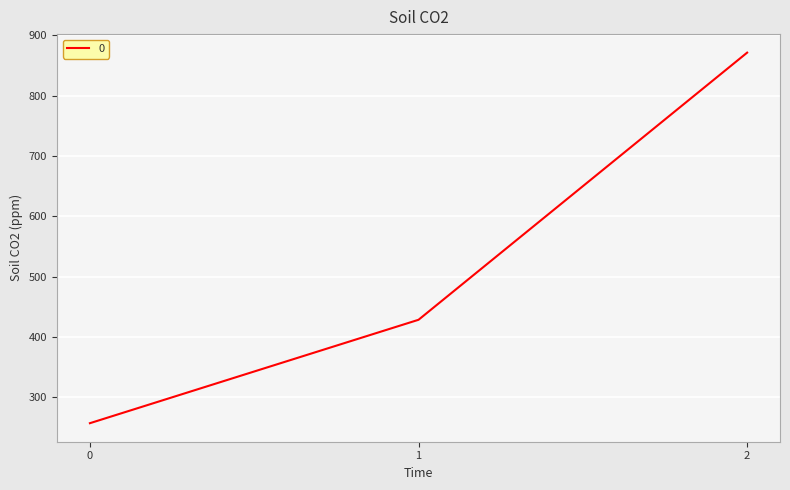

The value at 0 is 65.9. True or false?

False